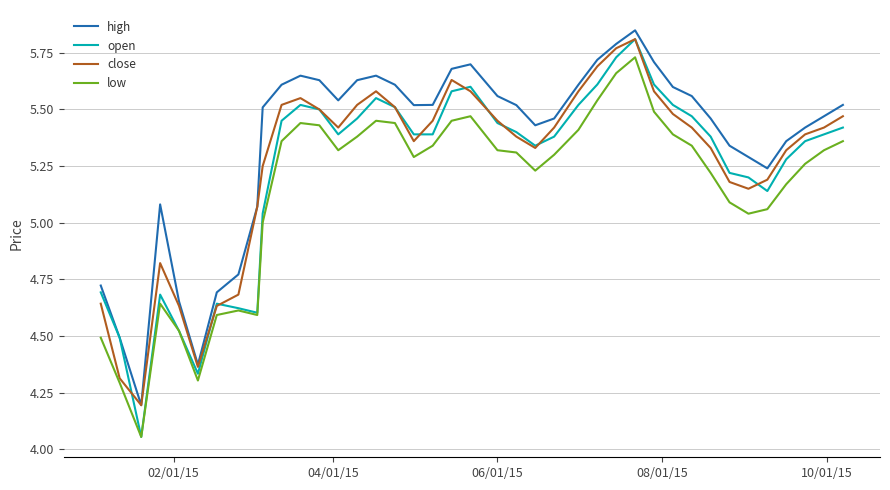

Which series has the largest total across all categories?

high